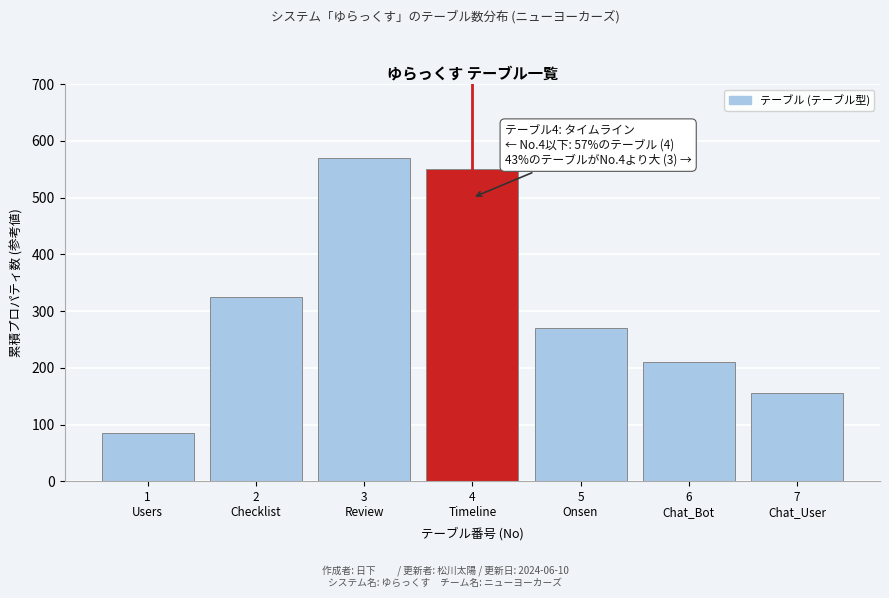

Reading left to right, list all the values displayed in this chart.

85	325	570	550	270	210	155